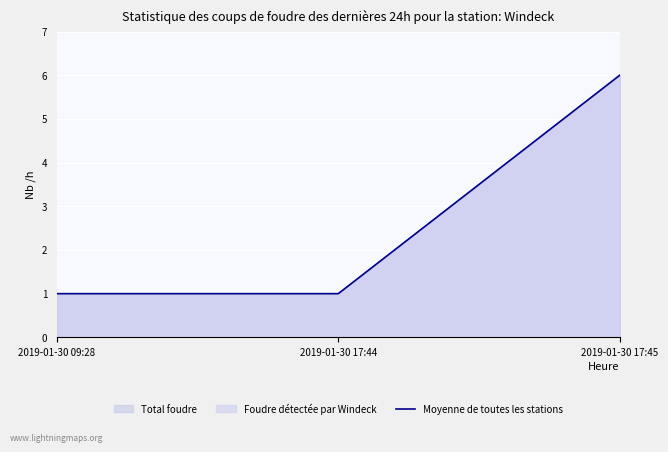

What position from the right is 2019-01-30 17:45?

1